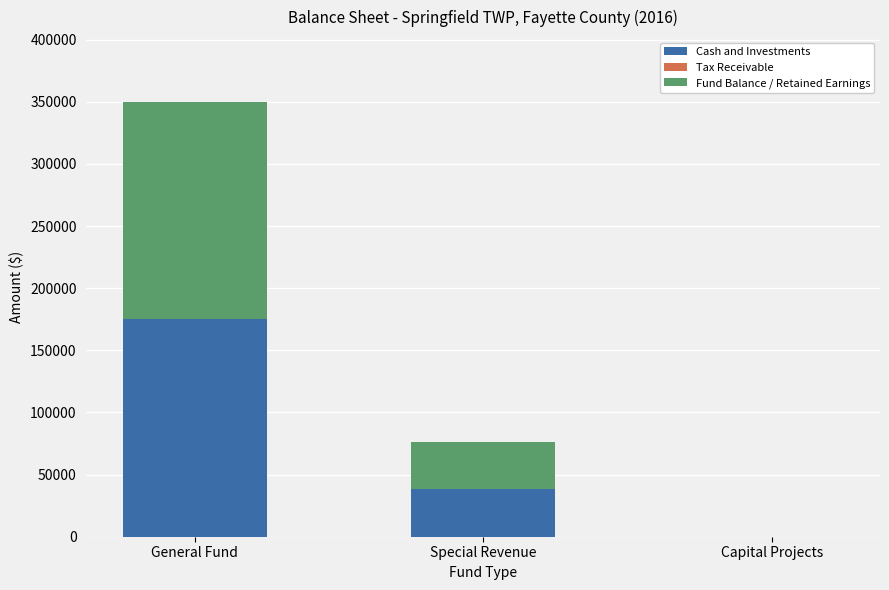

The value of Cash and Investments at Special Revenue is 23964. True or false?

False